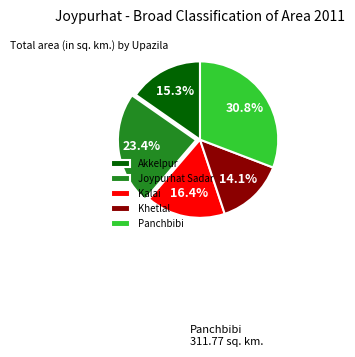

What percentage is the Kalai slice, to the nearest percent?

16%